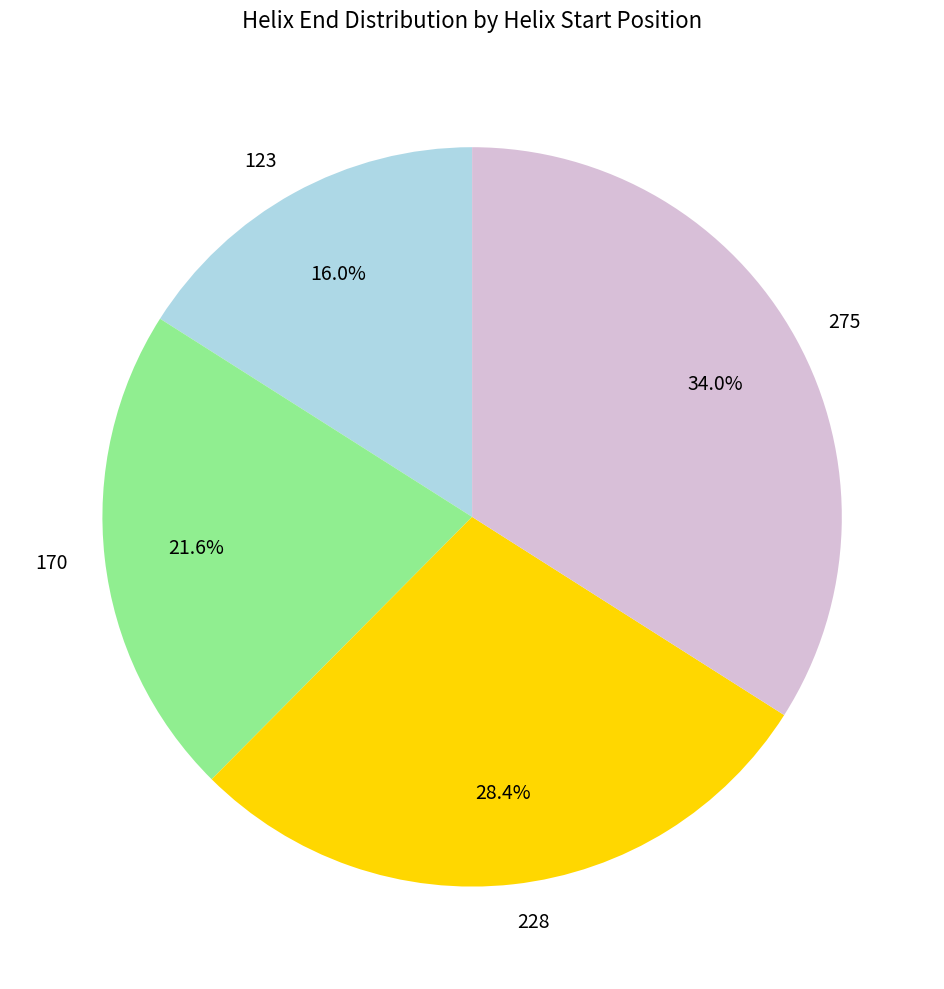

Which slice is the largest?

275